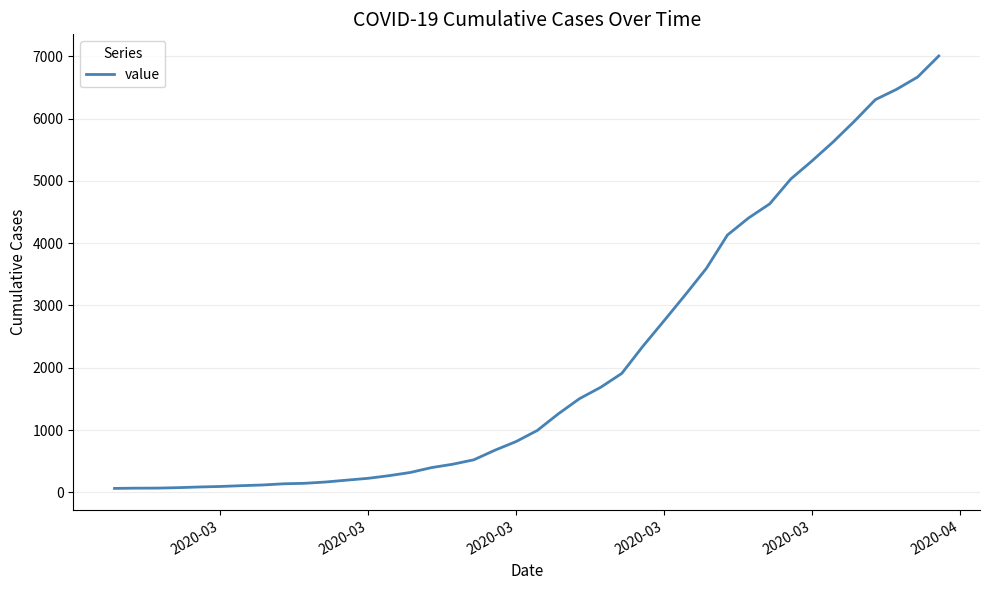

What is the maximum value shown in the chart?

7004